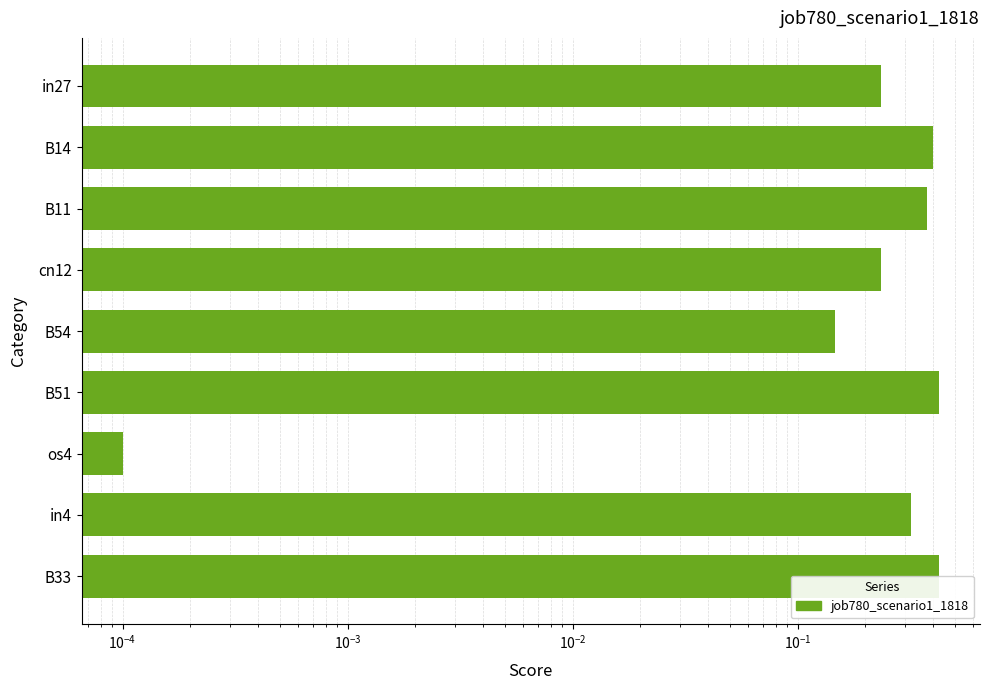

How many categories are shown in the chart?

9